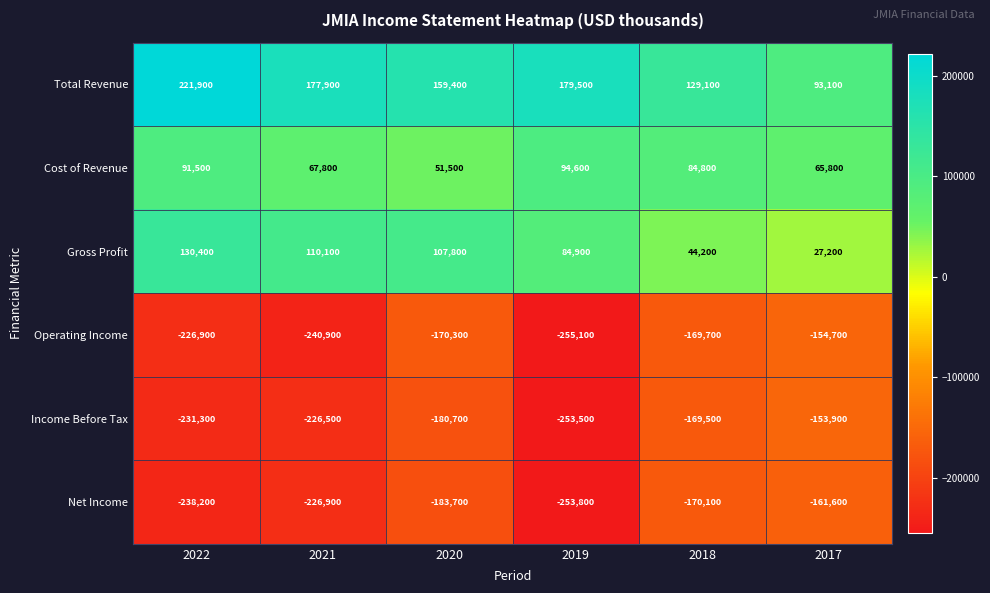

At which label does Cost of Revenue reach its peak?

2019